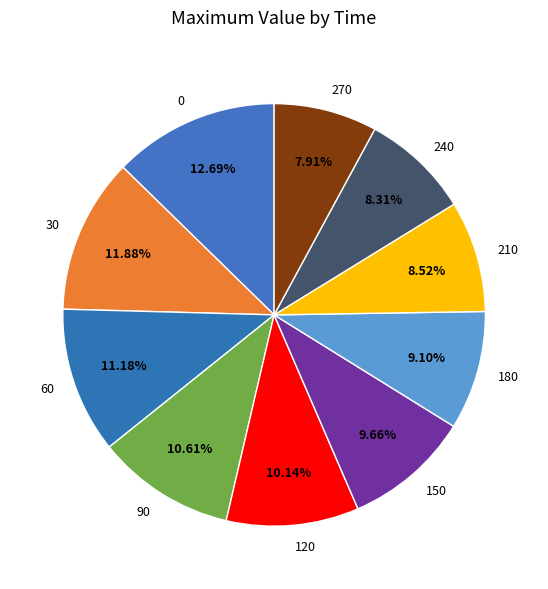

Combined, what portion of the pie is 90 and 270?

18.5%